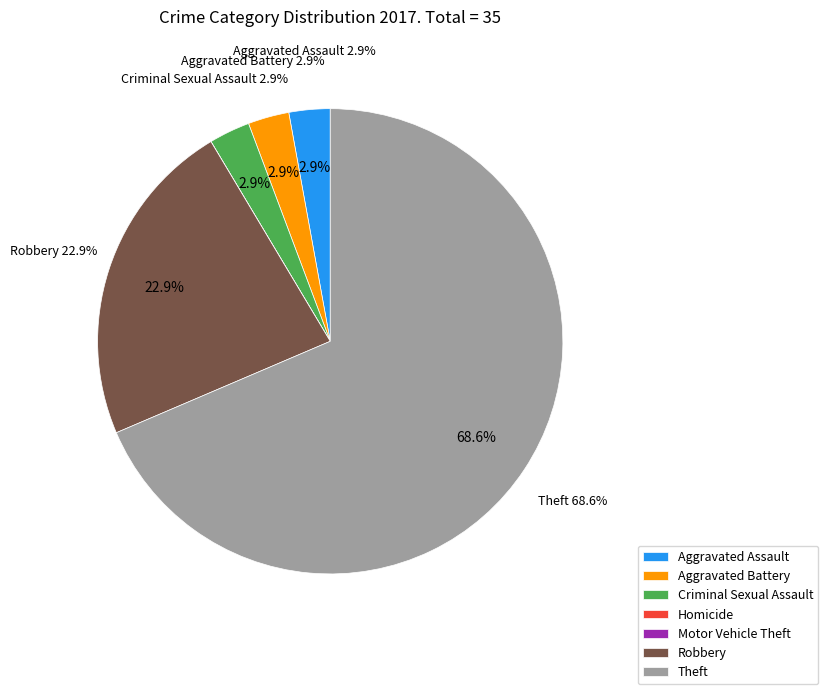

True or false: Motor Vehicle Theft accounts for 1% of the total.

False